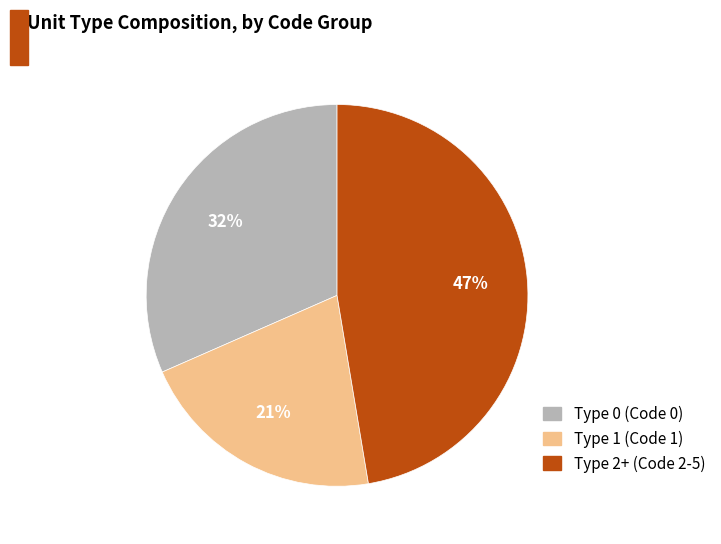

Does any single category account for the majority?

No